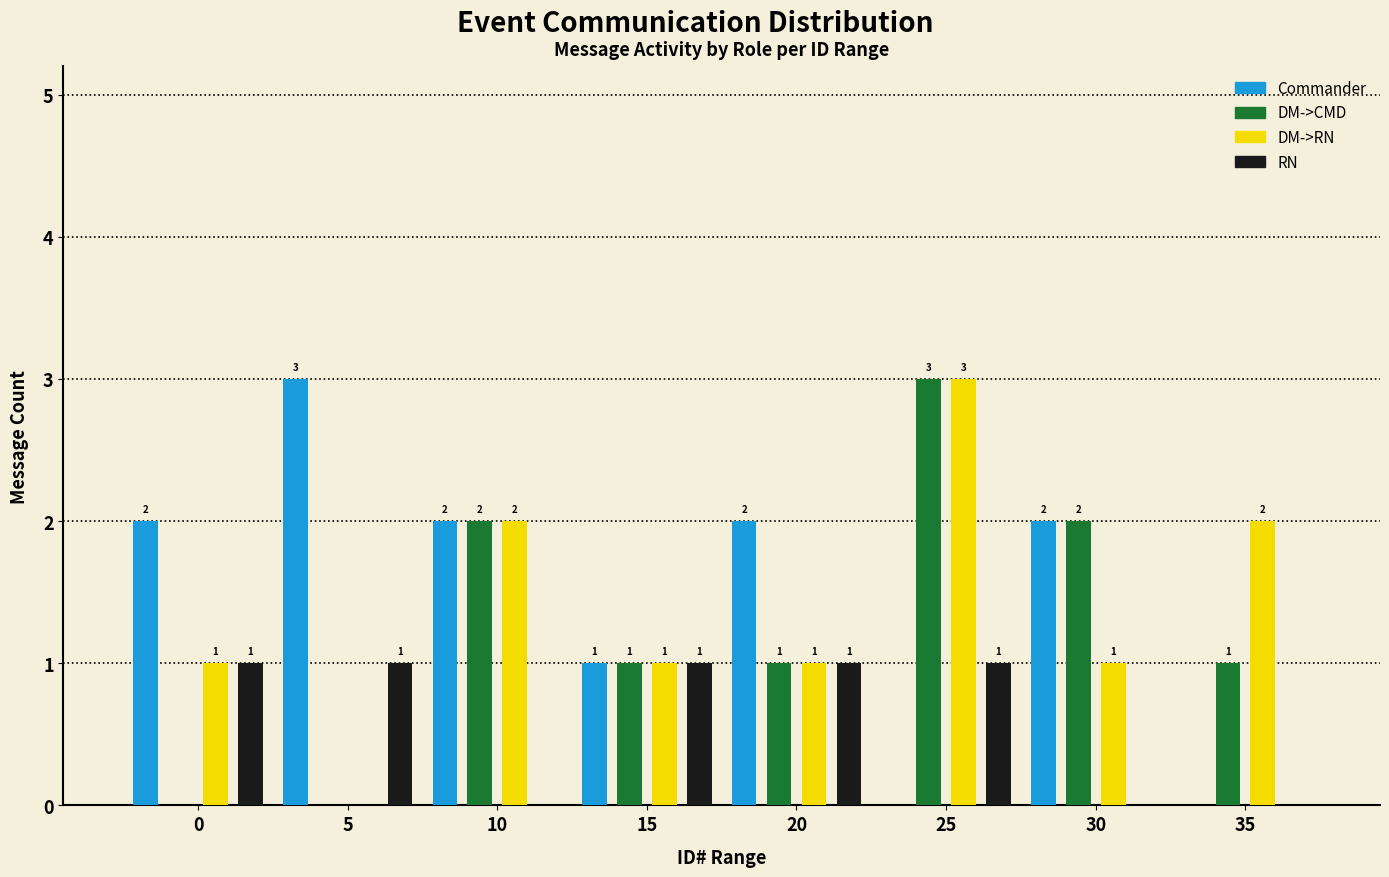

Reading left to right, what are all the values shown in this chart?

Commander: 0=2	5=3	10=2	15=1	20=2	25=0	30=2	35=0
DM->CMD: 0=0	5=0	10=2	15=1	20=1	25=3	30=2	35=1
DM->RN: 0=1	5=0	10=2	15=1	20=1	25=3	30=1	35=2
RN: 0=1	5=1	10=0	15=1	20=1	25=1	30=0	35=0